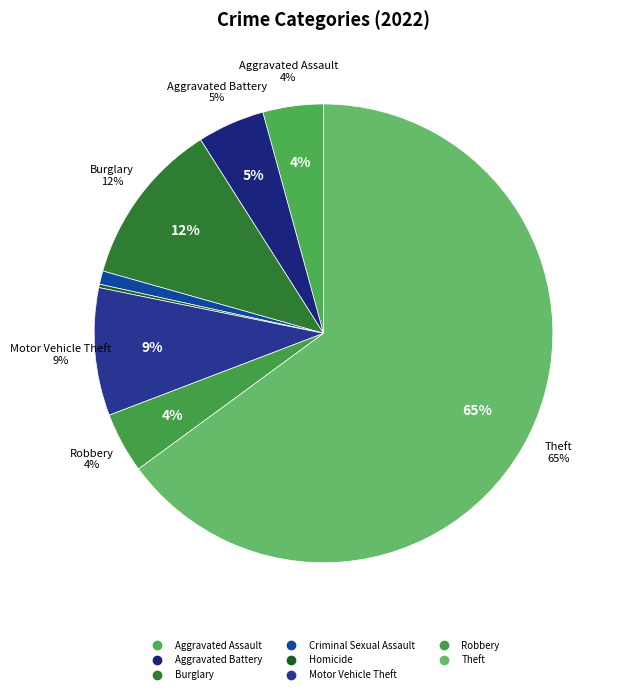

True or false: Robbery accounts for 4% of the total.

True